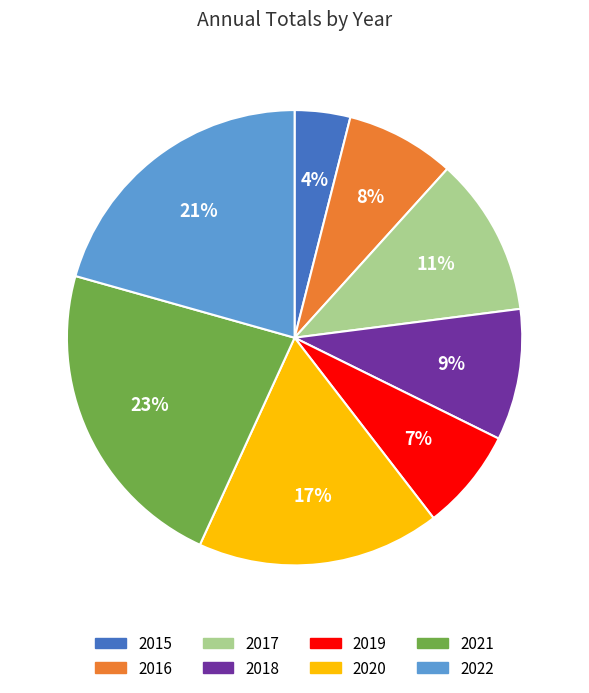

How many segments does this pie chart have?

8